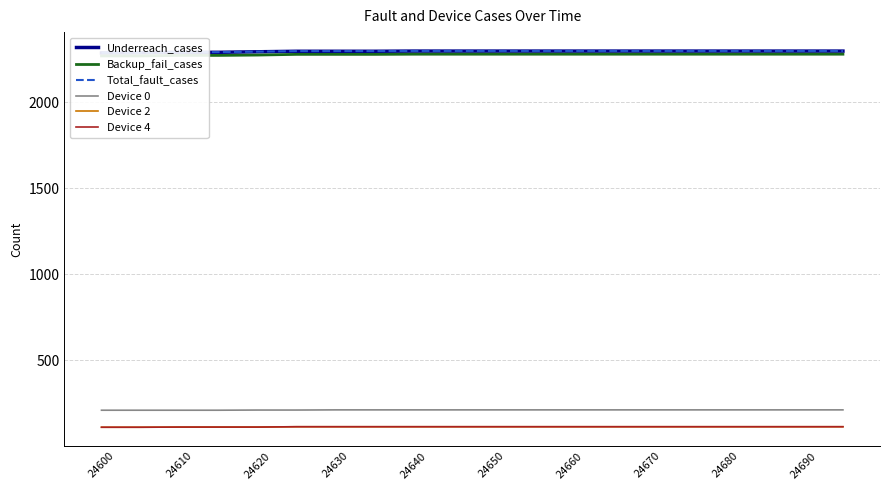

At which label is Device 4 closest to 111?

24610